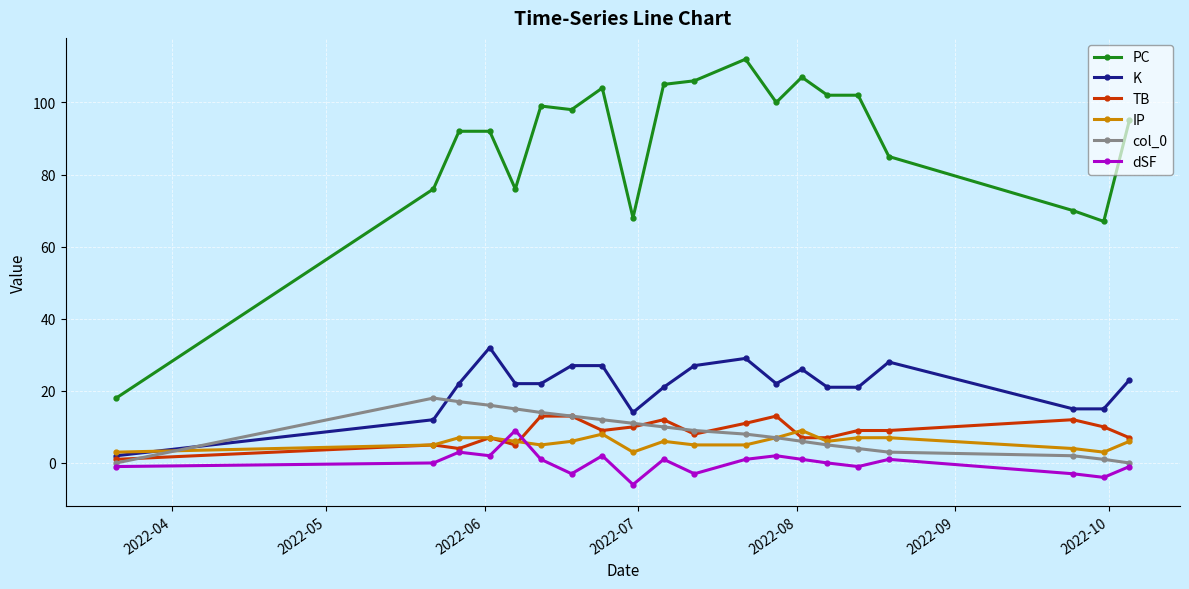

What is the maximum value for dSF?

9